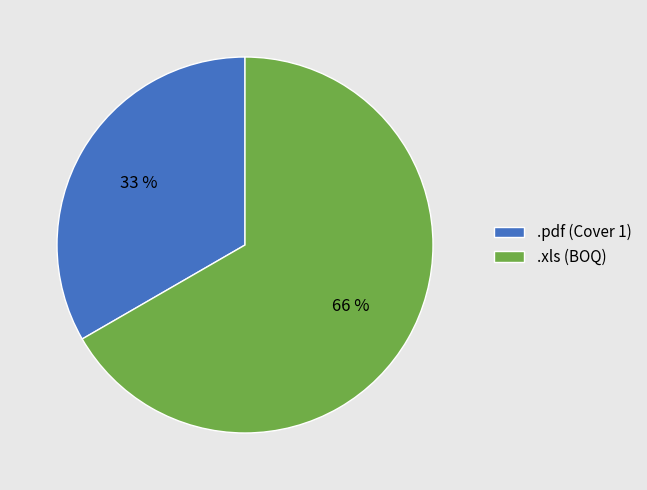

Count the number of slices in the pie.

2